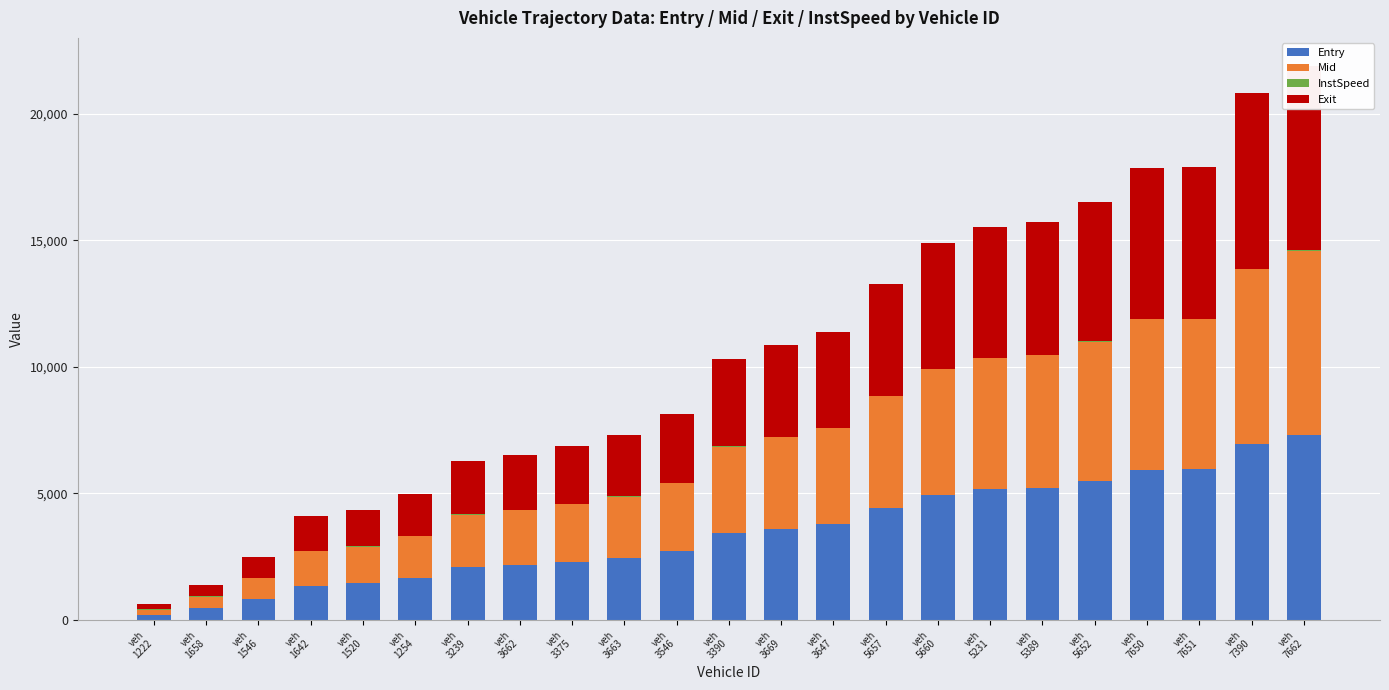

How many bars are there in each group?

4